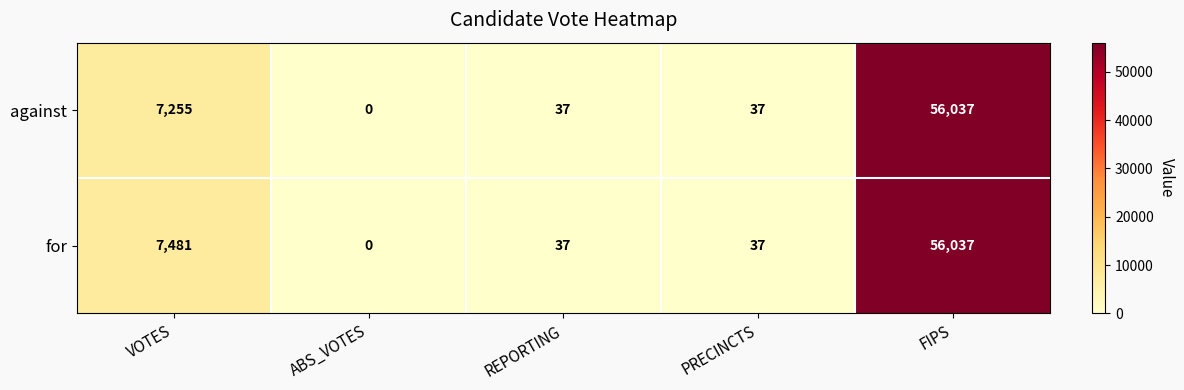

What is the maximum value shown in the chart?

56037